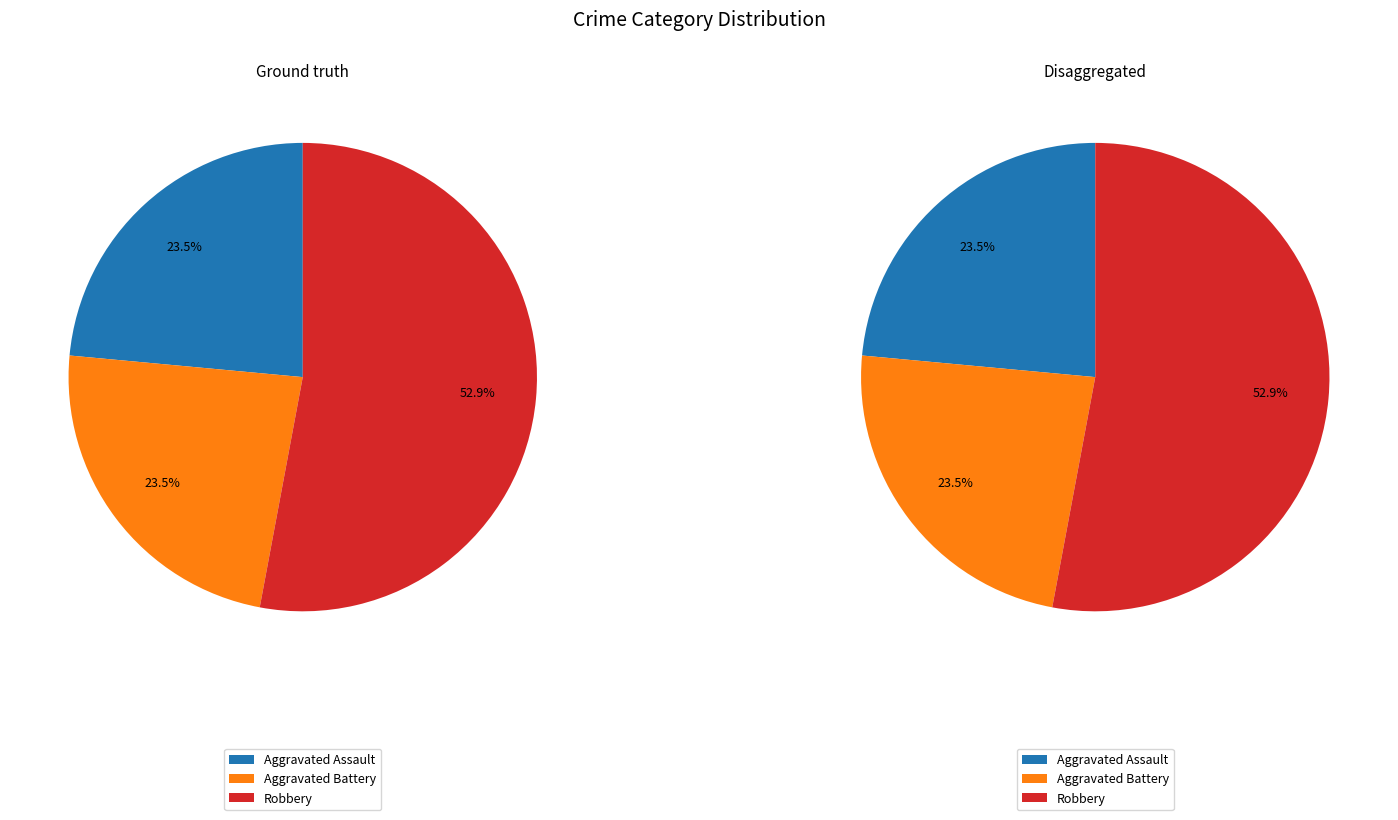

True or false: Robbery accounts for 53% of the total.

True